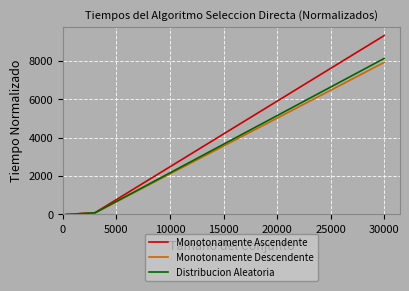

Does the chart display data point markers on the line(s)?

No